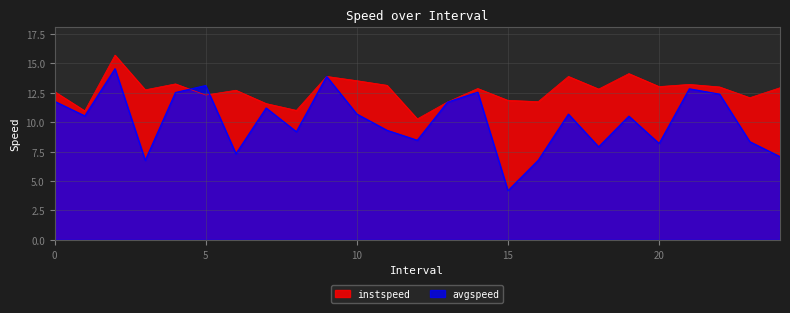

What is the value of the avgspeed point at the 10th from the left?

13.9